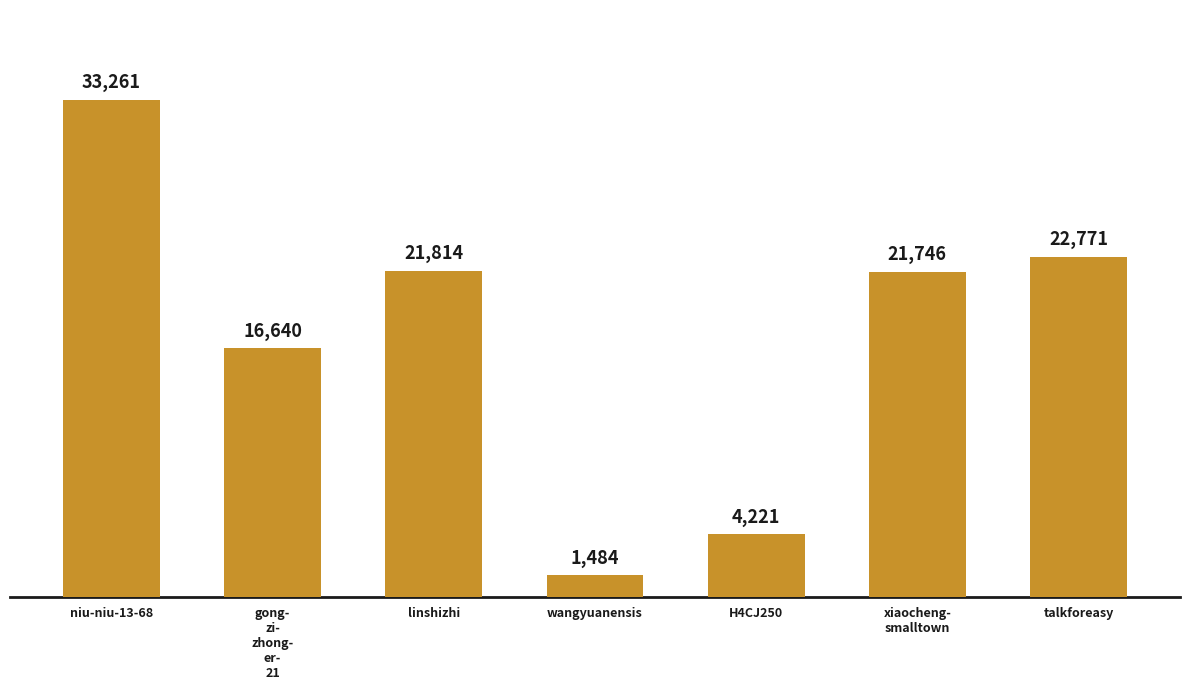

What is the difference between the second highest and minimum values?

21287